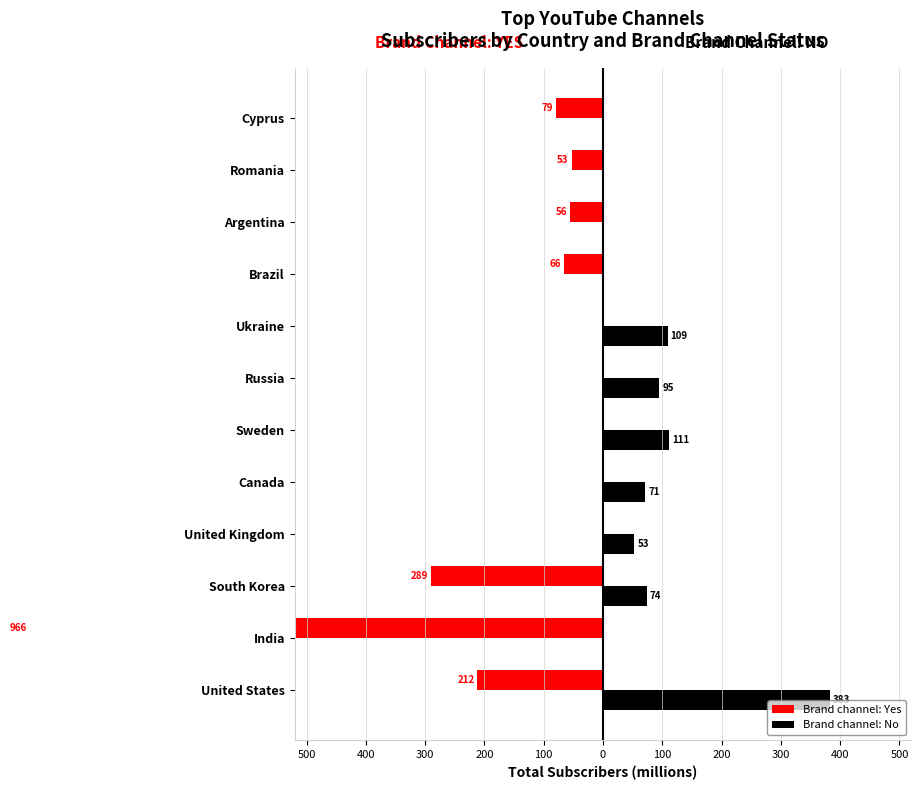

Does the chart contain any negative values?

Yes